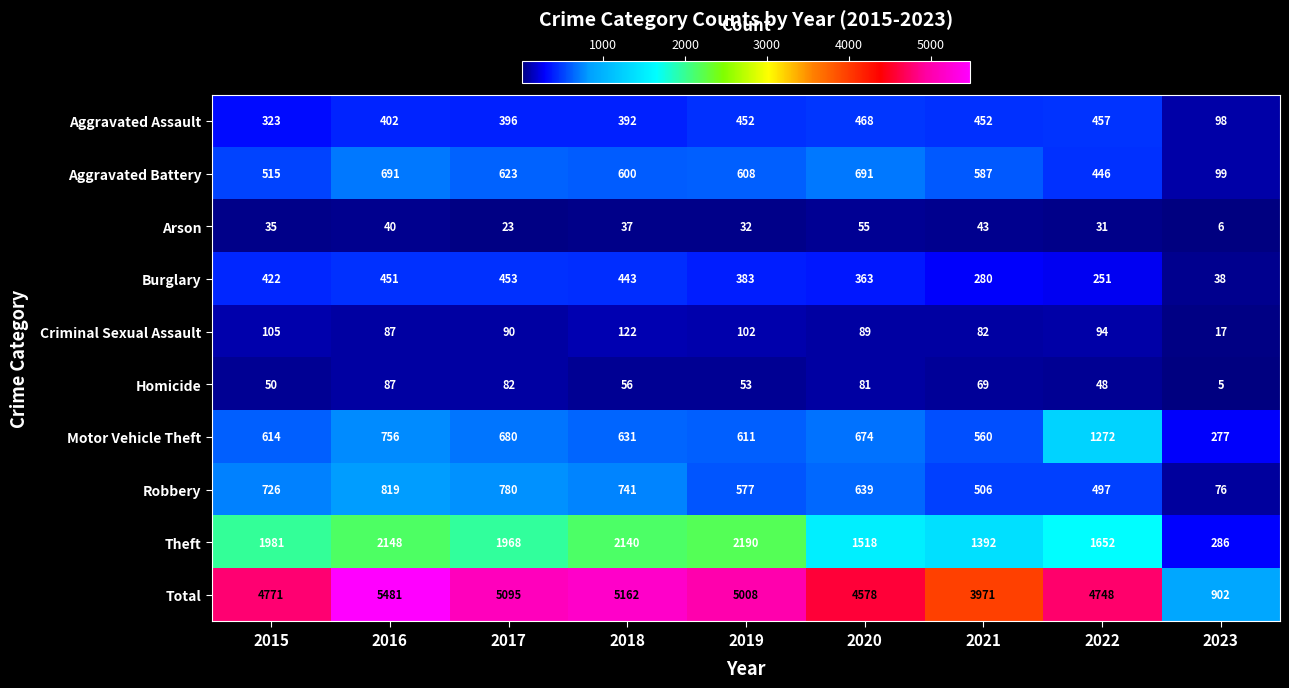

What is the highest value of the Theft series?

2190